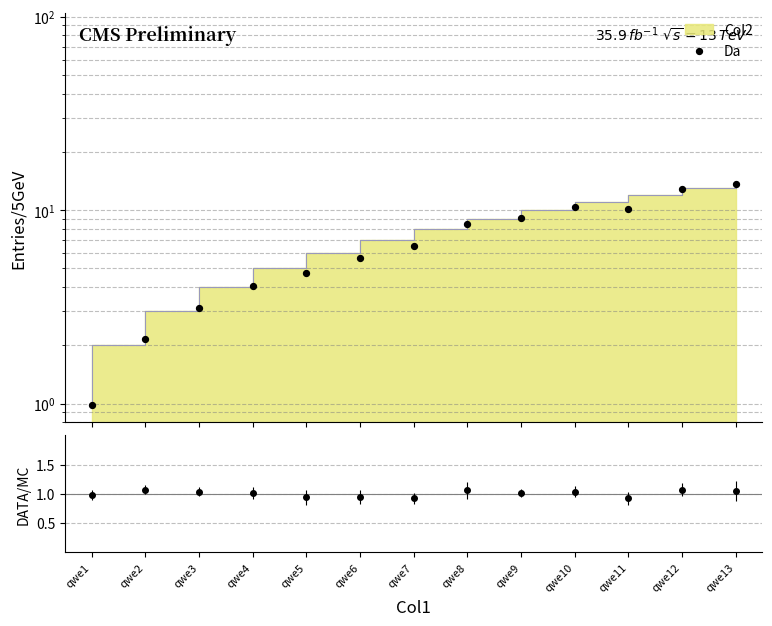

What is the change in value from qwe2 to qwe11?

+8.0